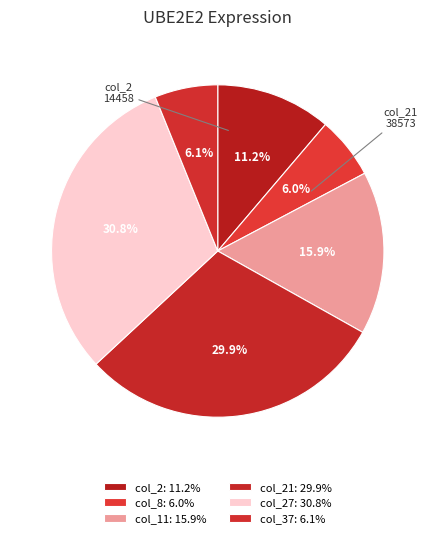

How many segments does this pie chart have?

6